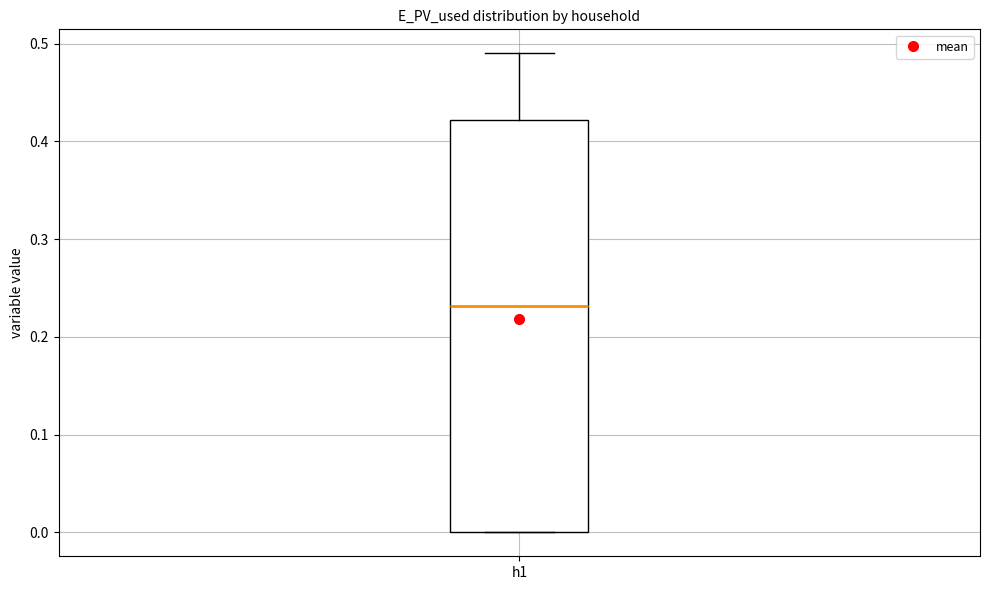

Transcribe this box plot: give where the median line is, the range the box spans, and where the two whiskers end, as read against the y-axis. The values are not printed on the chart, so give them approximately, as read against the axis.

median 0.23, box 0.00 to 0.42, whiskers 0.00 to 0.49